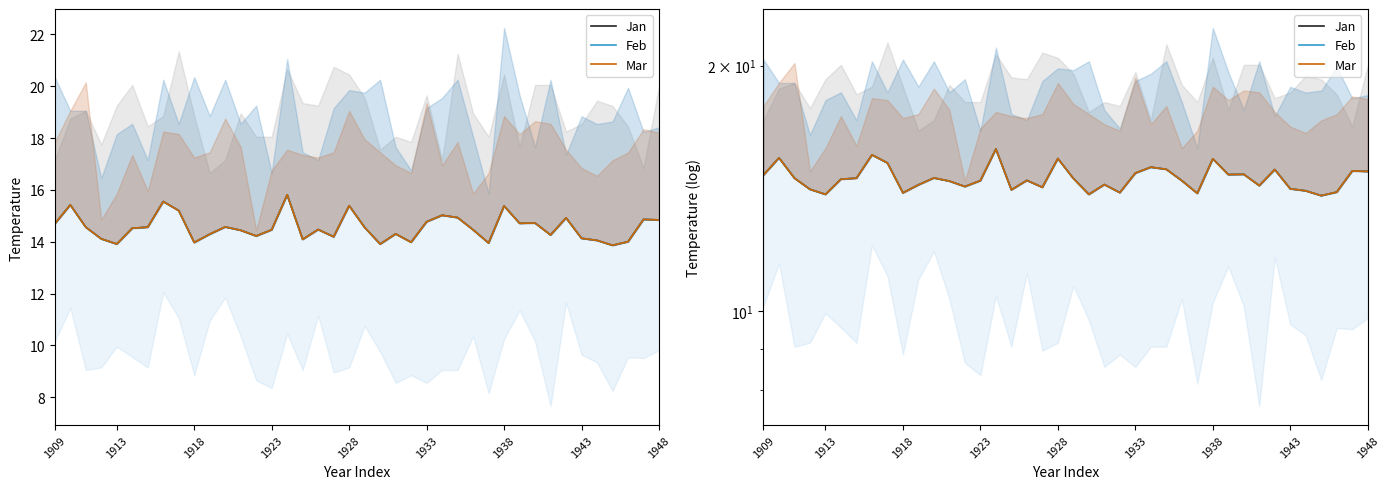

At which label does Mar reach its peak?

15